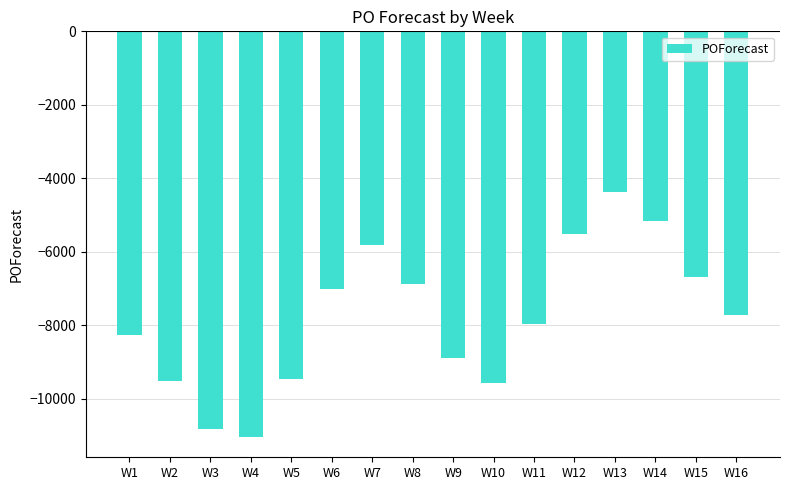

What is the value of the 8th bar from the left?

-6880